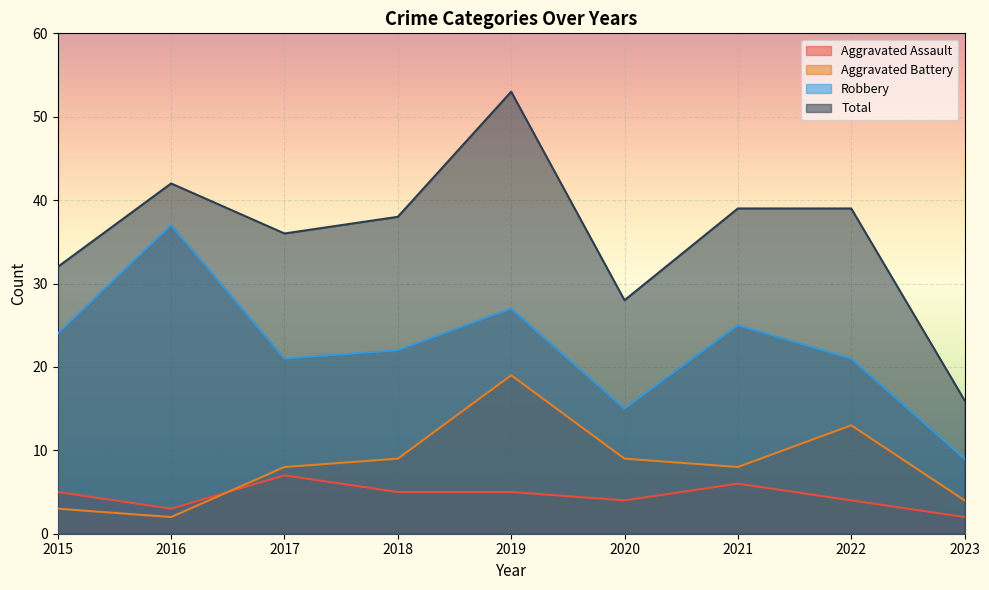

True or false: Total has a value of 32 at 2015.

True